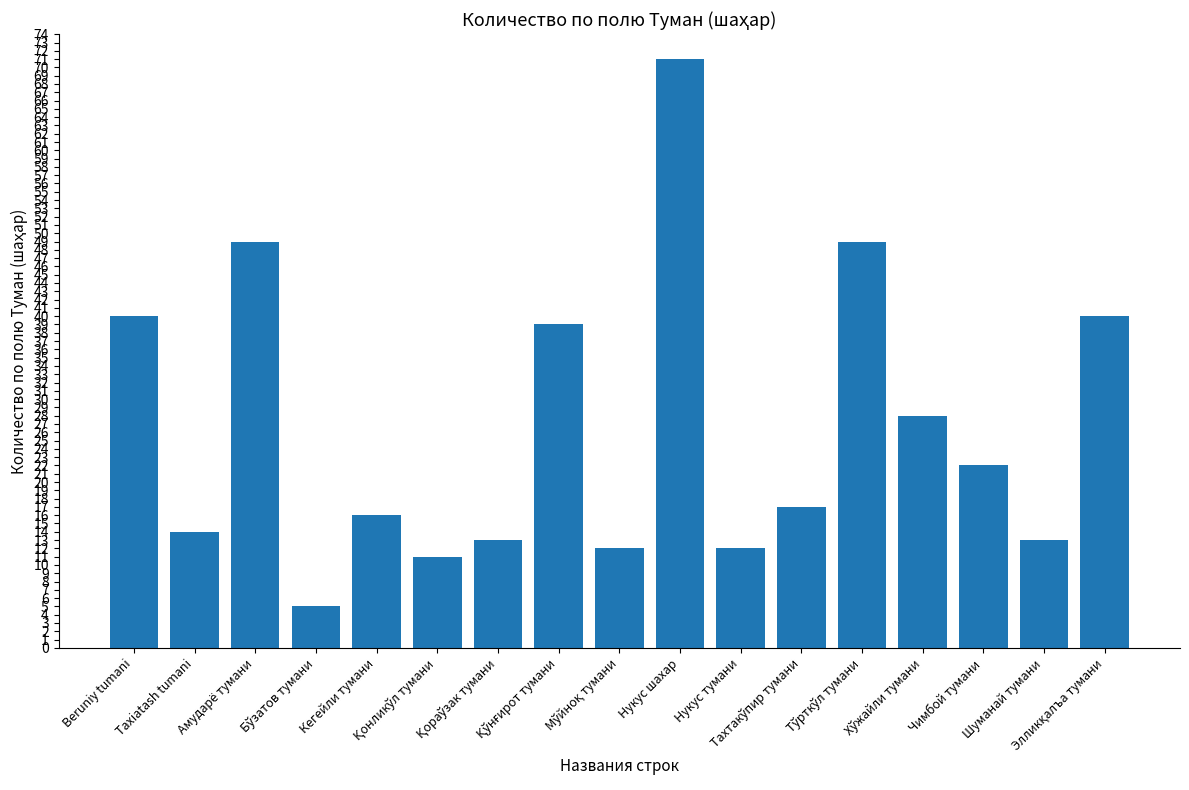

What is the average value?

27